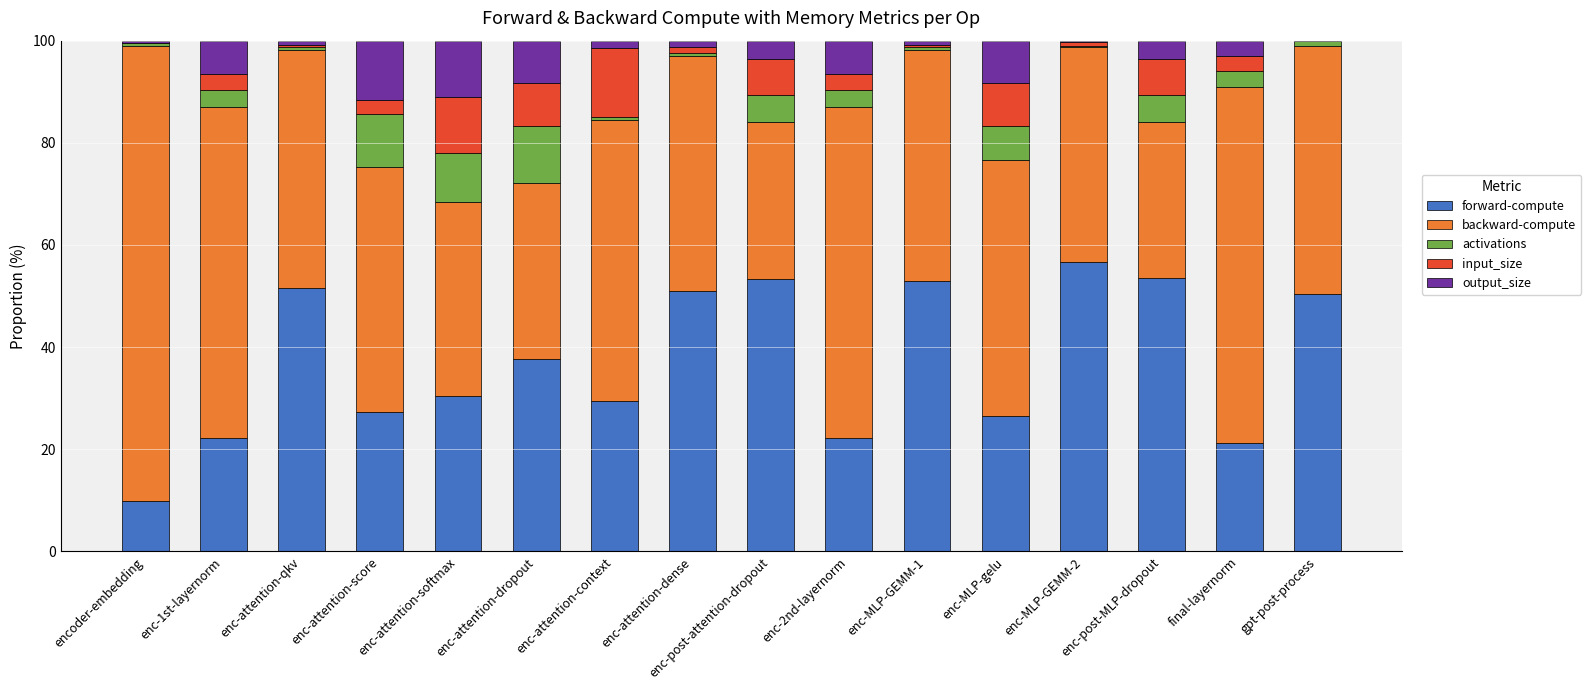

Which series changed the most between enc-attention-softmax and enc-post-attention-dropout?

forward-compute